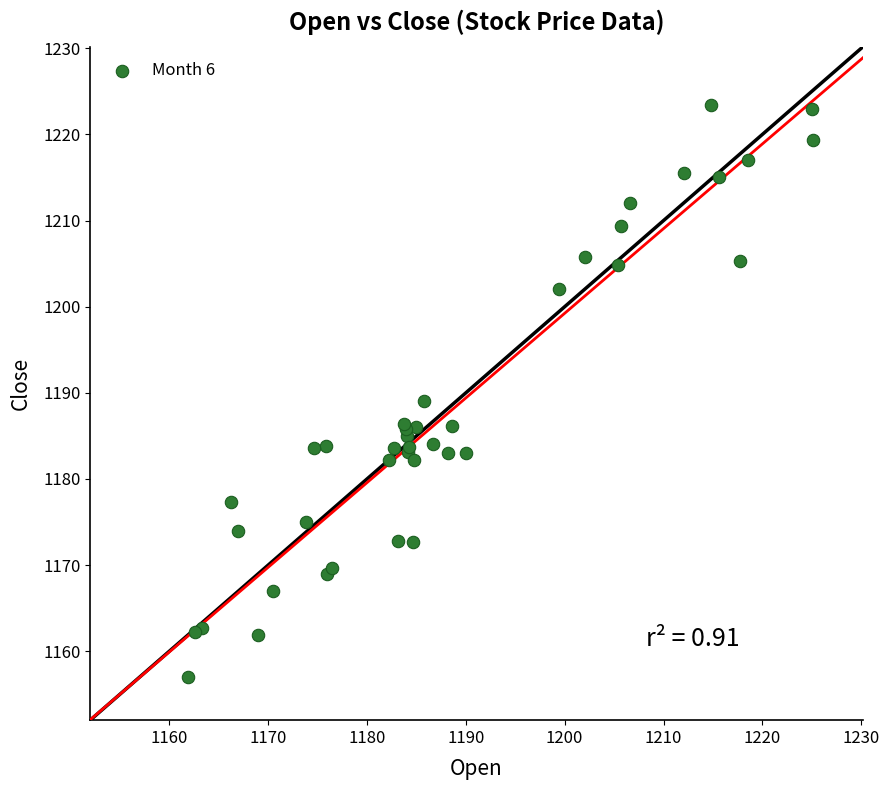

What Y value in the scatter plot is closest to 1190?

1189.0